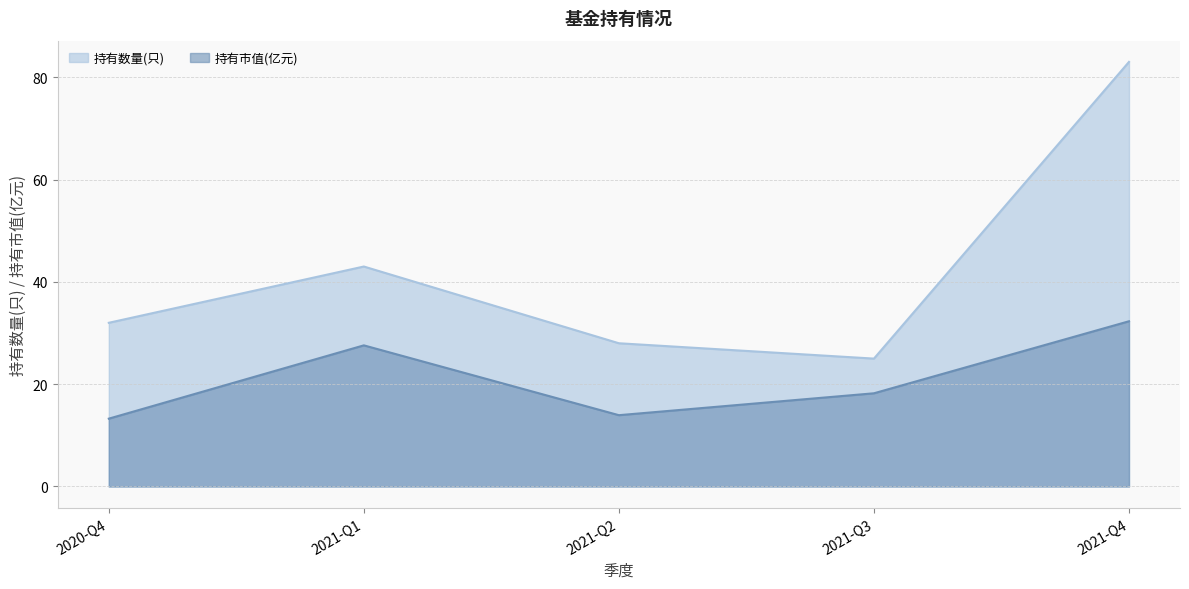

Which series changed the most between 2021-Q3 and 2021-Q4?

持有数量(只)